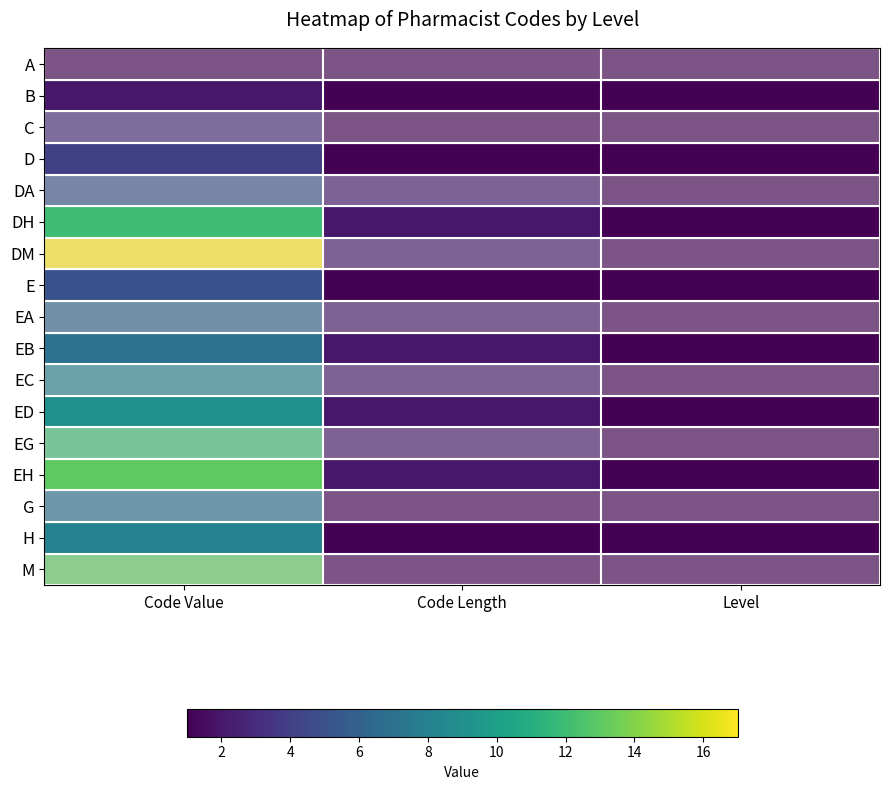

Reading left to right, transcribe all the data shown in this chart.

A: Code Value=1	Code Length=1	Level=1
B: Code Value=2	Code Length=1	Level=1
C: Code Value=3	Code Length=1	Level=1
D: Code Value=4	Code Length=1	Level=1
DA: Code Value=5	Code Length=2	Level=1
DH: Code Value=12	Code Length=2	Level=1
DM: Code Value=17	Code Length=2	Level=1
E: Code Value=5	Code Length=1	Level=1
EA: Code Value=6	Code Length=2	Level=1
EB: Code Value=7	Code Length=2	Level=1
EC: Code Value=8	Code Length=2	Level=1
ED: Code Value=9	Code Length=2	Level=1
EG: Code Value=12	Code Length=2	Level=1
EH: Code Value=13	Code Length=2	Level=1
G: Code Value=7	Code Length=1	Level=1
H: Code Value=8	Code Length=1	Level=1
M: Code Value=13	Code Length=1	Level=1